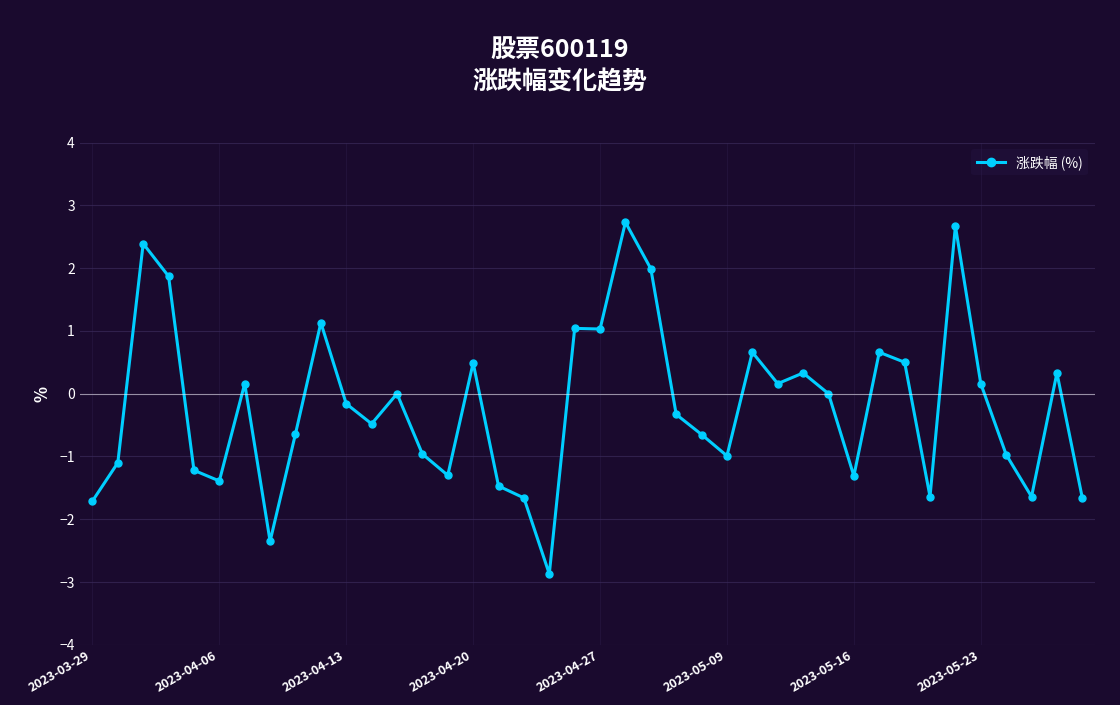

What is the greatest value displayed?

2.7